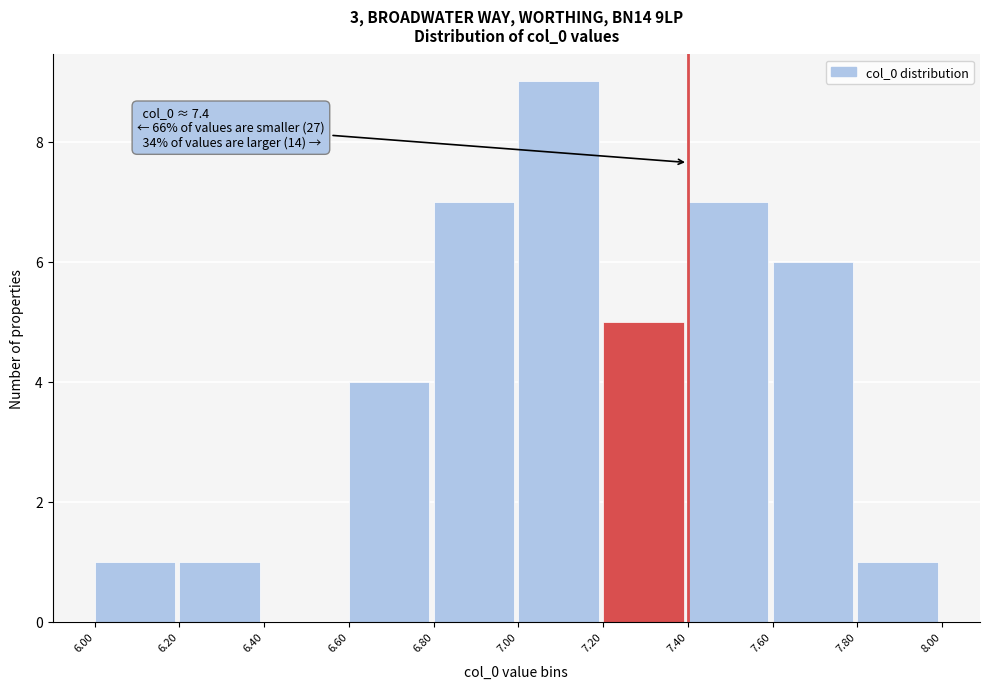

Which range on the x-axis has the tallest bar?

7.00 to 7.20